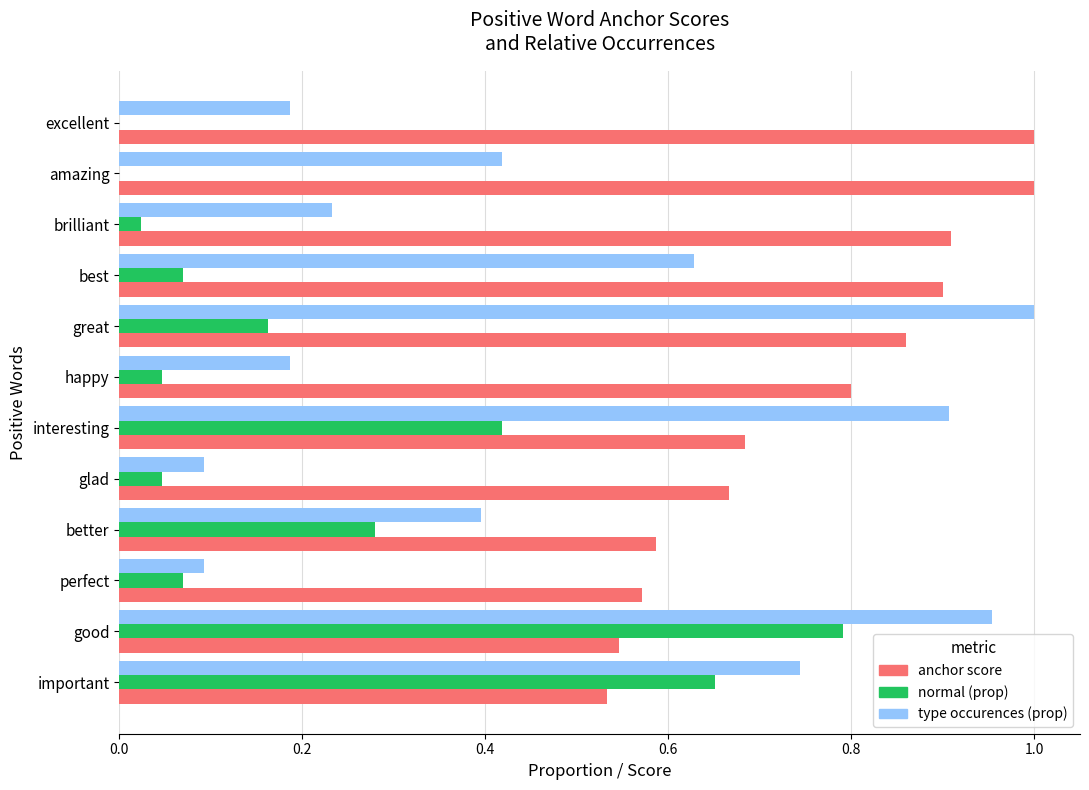

What is the sum of all normal (prop) values?

2.6